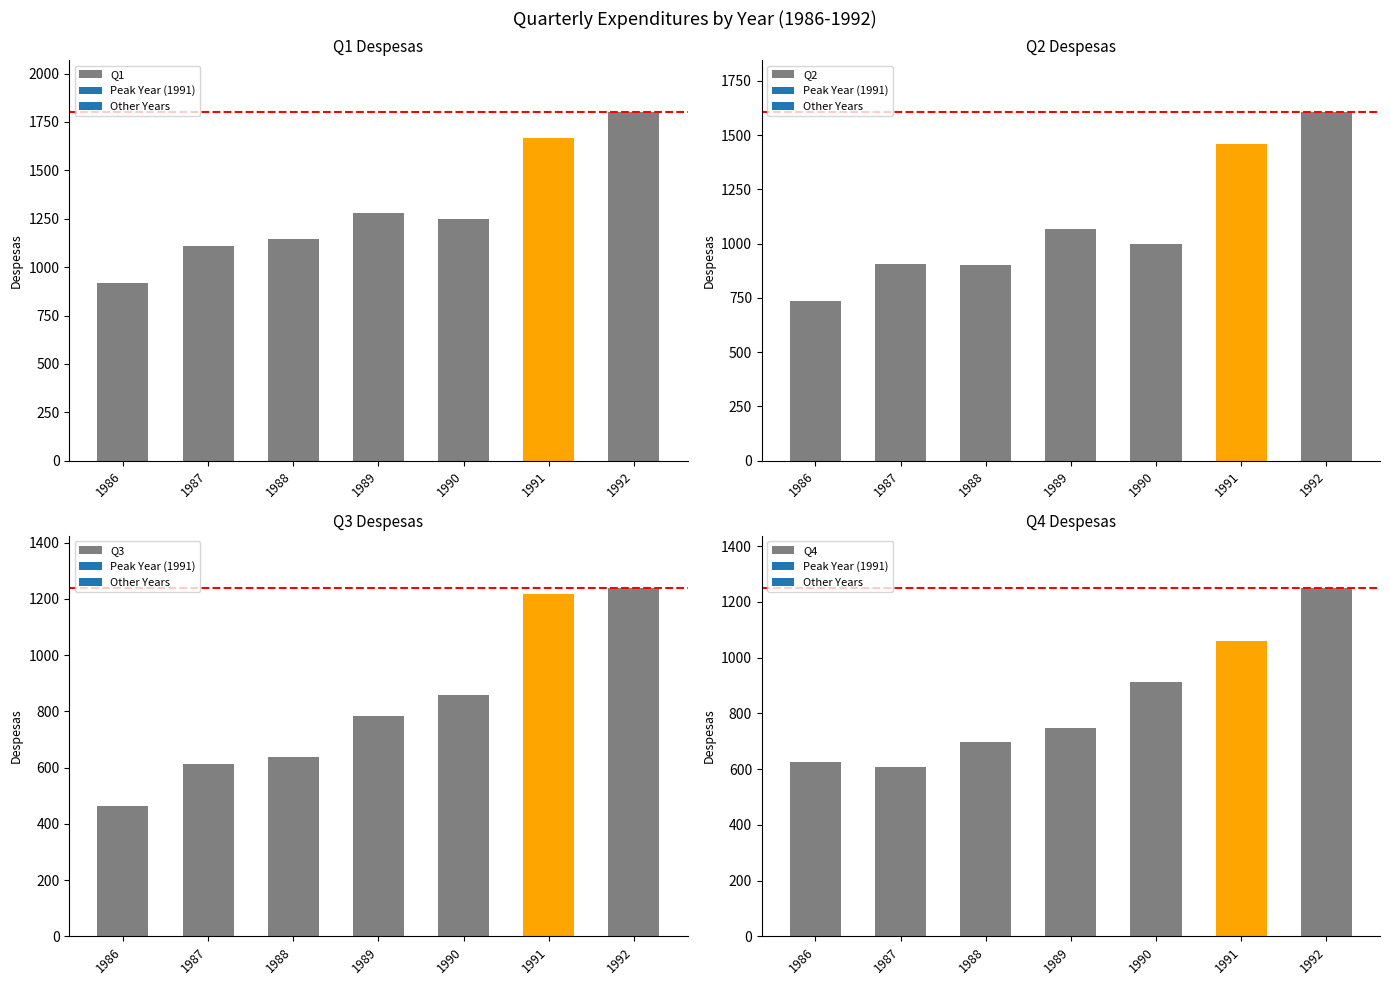

At which category does the chart reach its minimum across all series?

1986